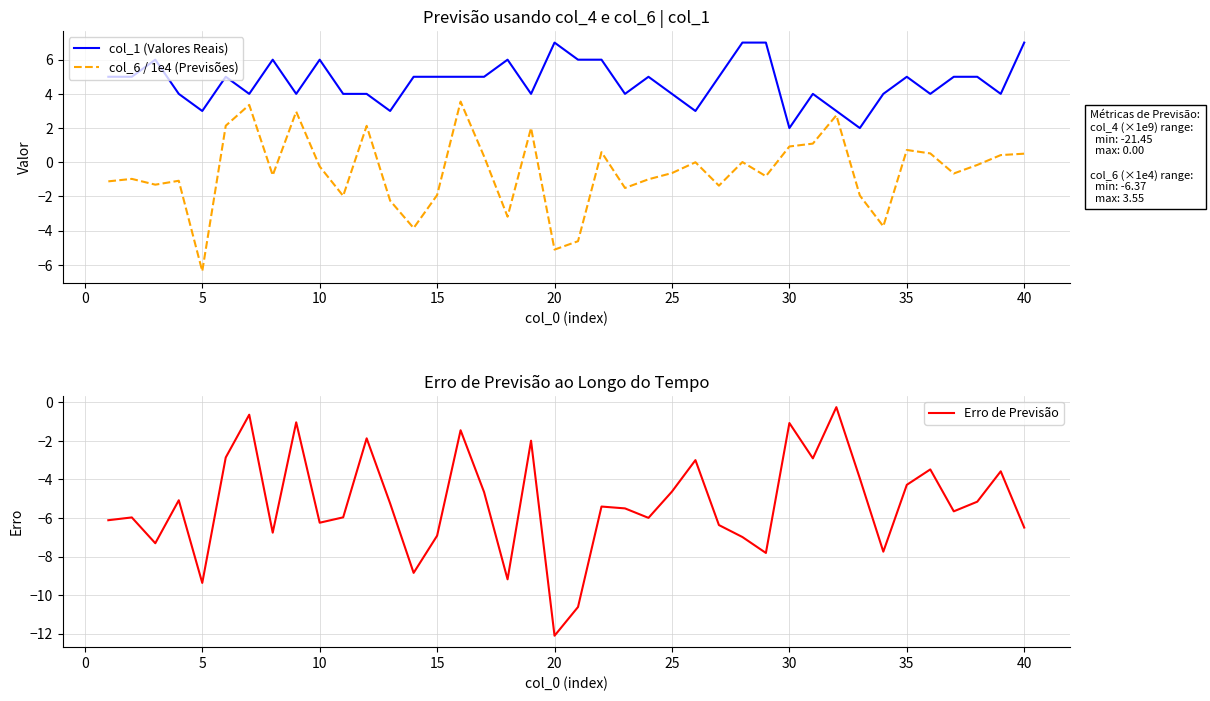

Which series has the largest total across all categories?

col_1 (Valores Reais)